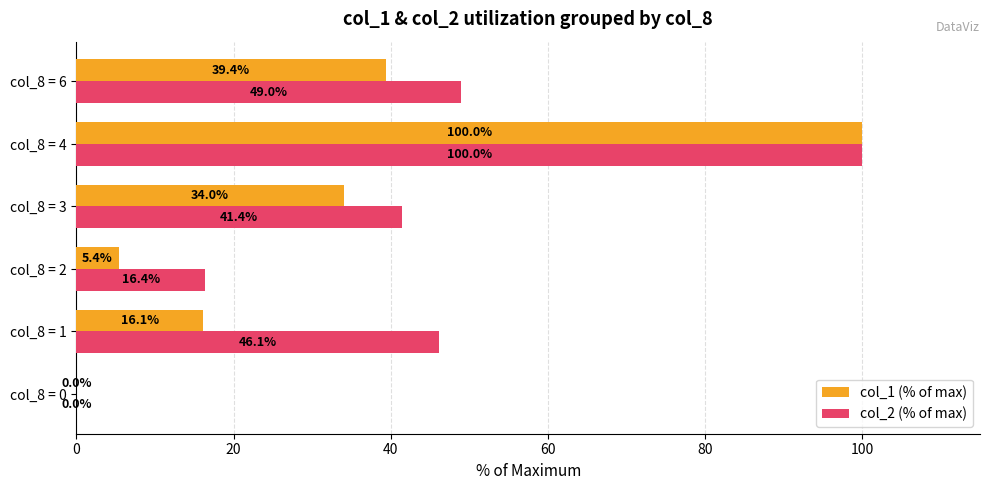

Where is col_2 (% of max) nearest to the value 50?

col_8 = 6